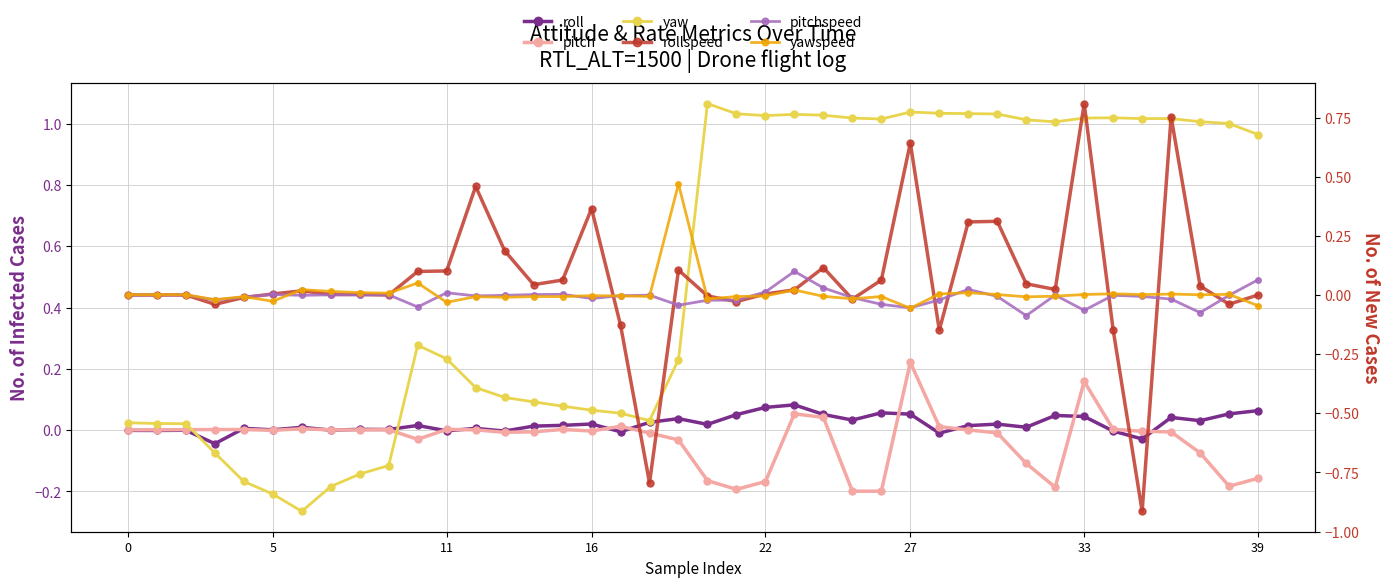

True or false: roll and yawspeed cross at least once.

True